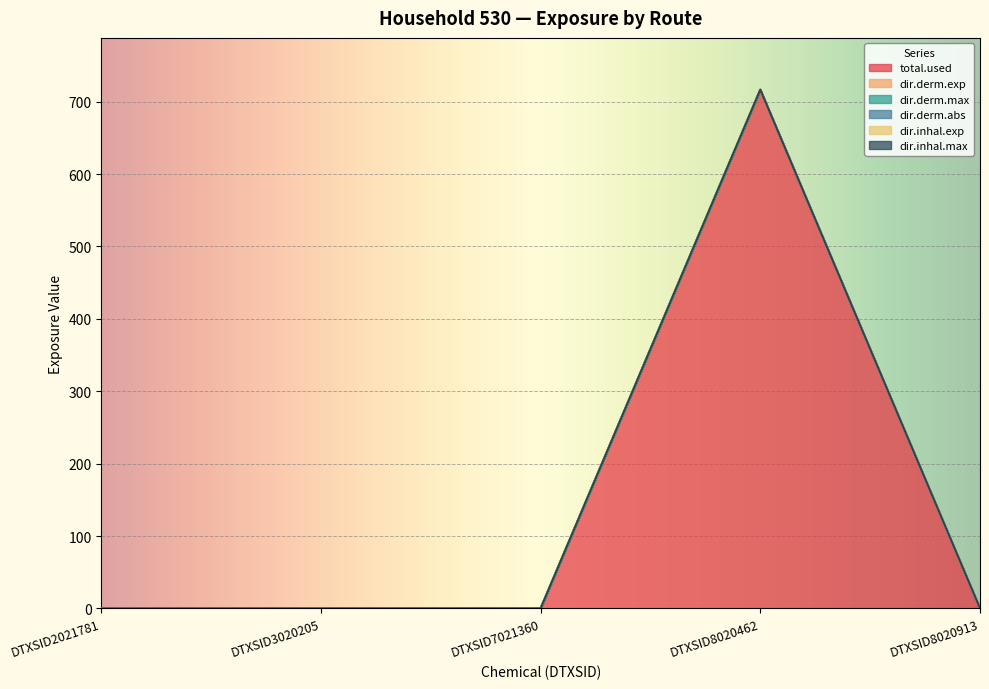

How many lines are shown in the chart?

6